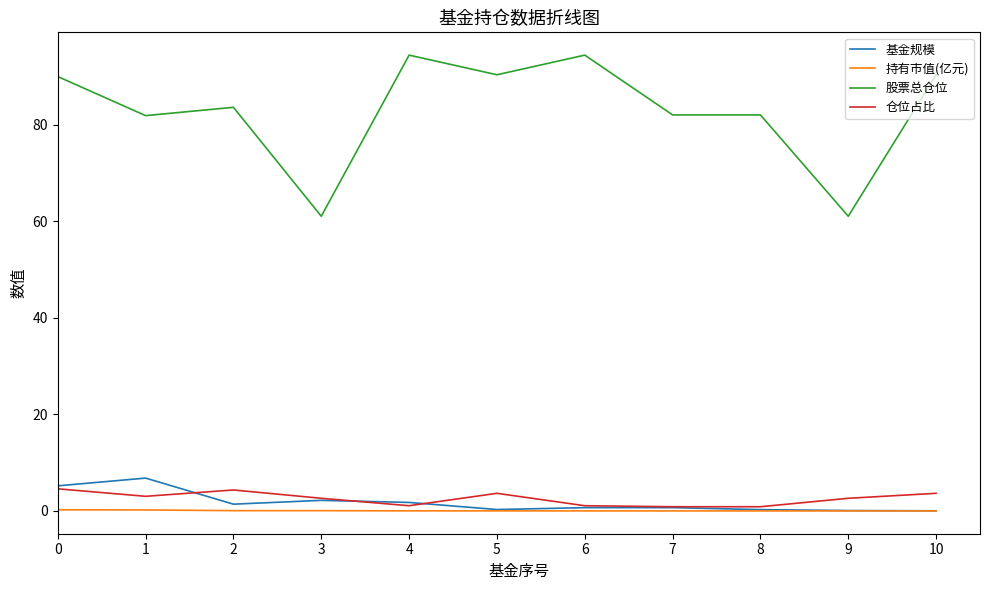

True or false: 股票总仓位 and 仓位占比 intersect in this chart.

False